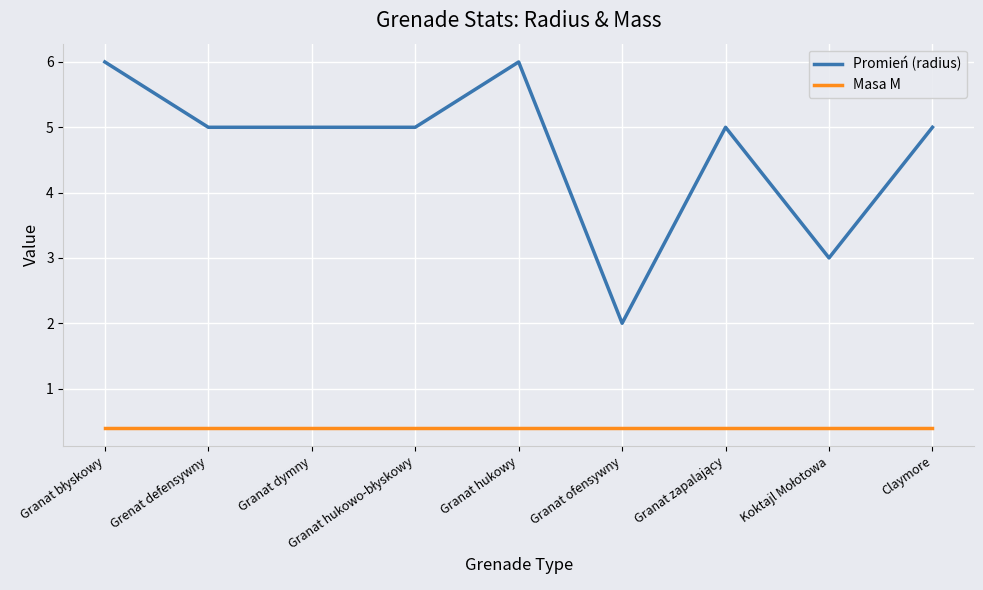

Reading right to left, list all the values displayed in this chart.

Promień (radius): 5.0	3.0	5.0	2.0	6.0	5.0	5.0	5.0	6.0
Masa M: 0.4	0.4	0.4	0.4	0.4	0.4	0.4	0.4	0.4